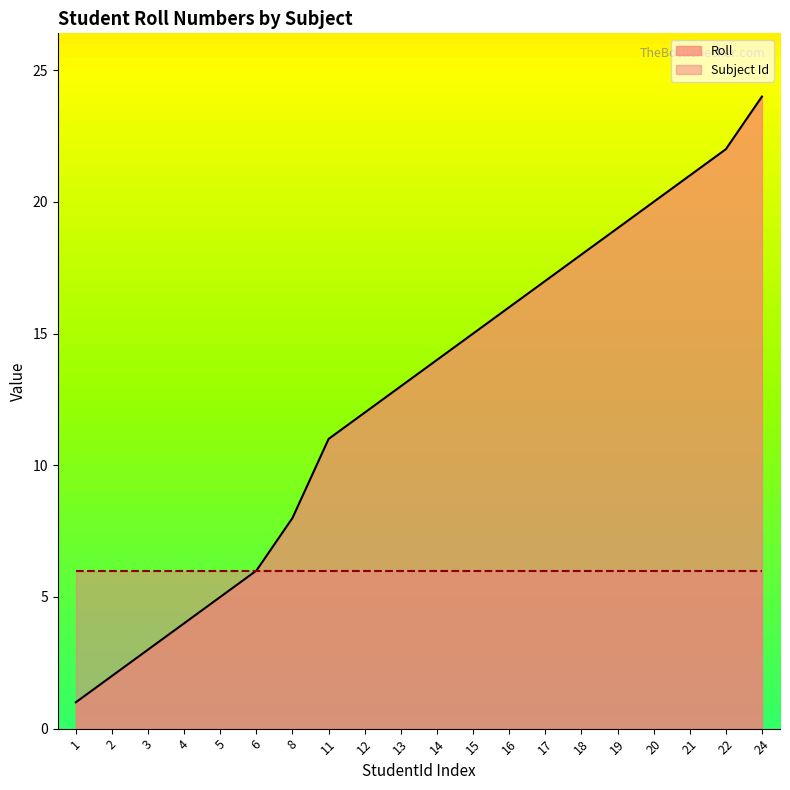

Which has a higher value, 19 or 14?

19